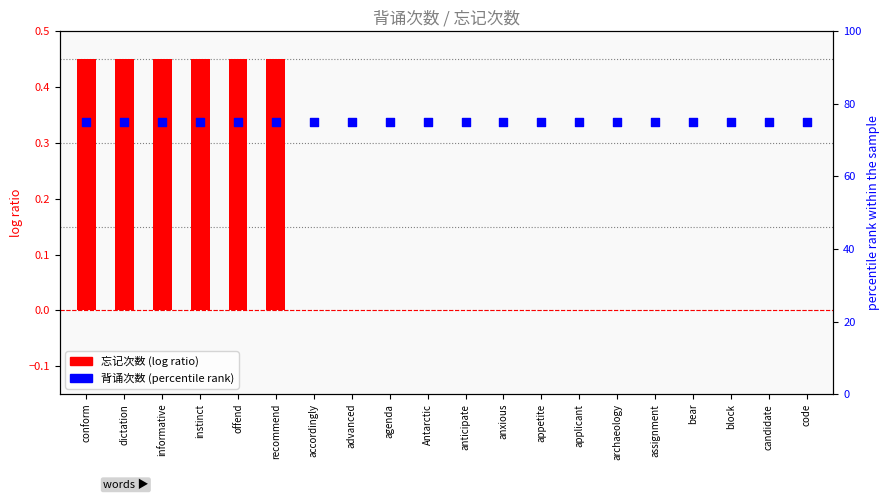

Which series has the largest total across all categories?

背诵次数